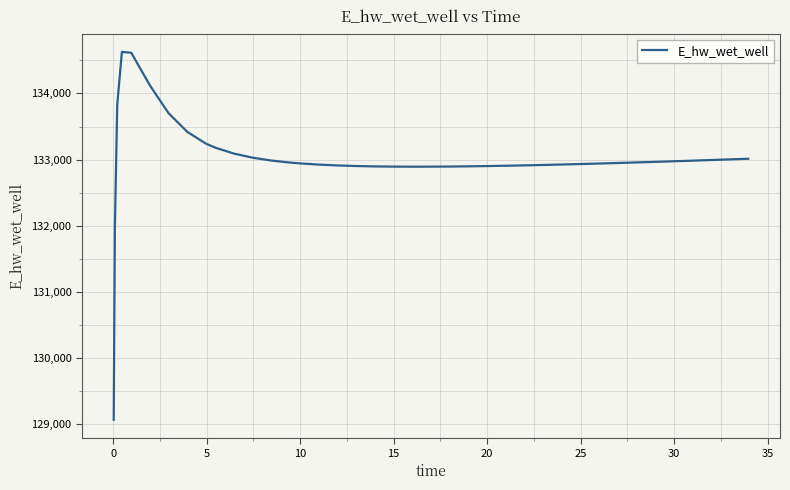

What is the minimum value shown in the chart?

129070.3